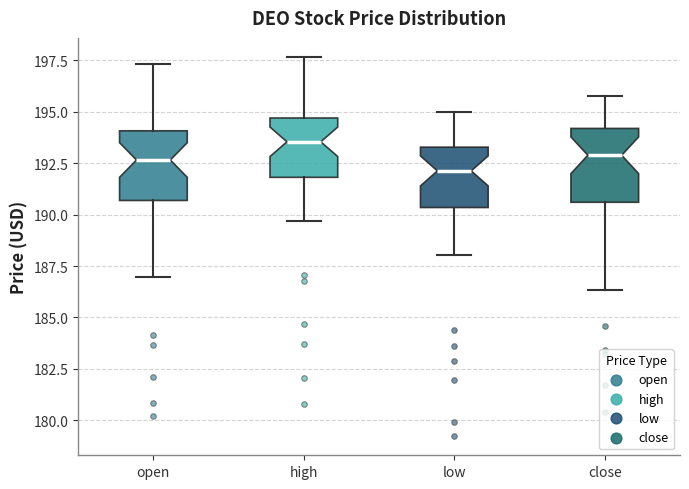

Reading left to right, transcribe this box plot: for each box, give where its median line is, the range the box spans, and where its two whiskers end, as read against the y-axis. The values are not printed on the chart, so give them approximately, as read against the axis.

open: median 192.5, box 190.5 to 194.0, whiskers 187.0 to 197.5
high: median 193.5, box 192.0 to 194.5, whiskers 189.5 to 197.5
low: median 192.0, box 190.5 to 193.5, whiskers 188.0 to 195.0
close: median 193.0, box 190.5 to 194.0, whiskers 186.5 to 196.0